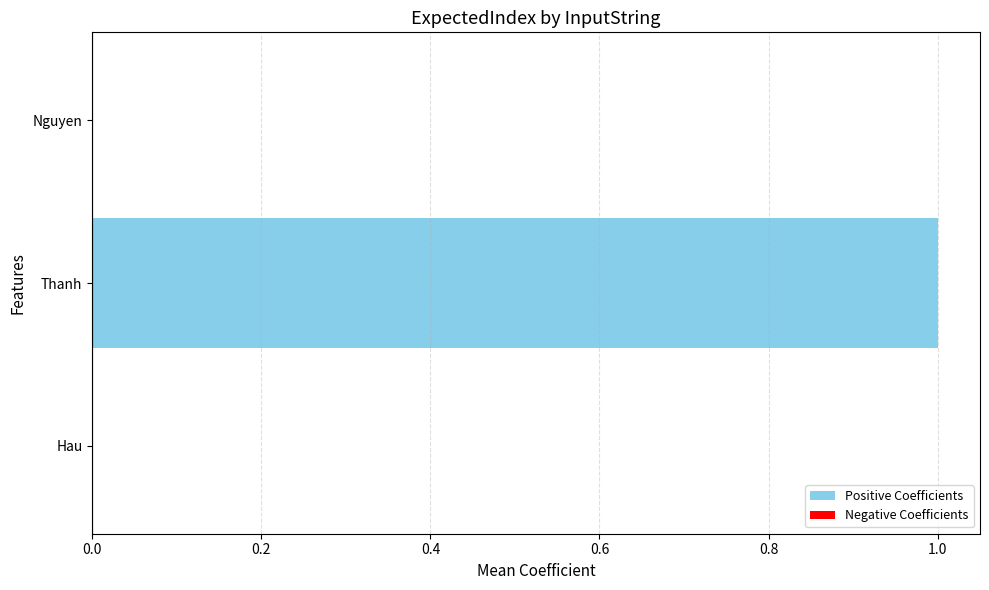

Which label corresponds to the largest value in the chart?

Thanh